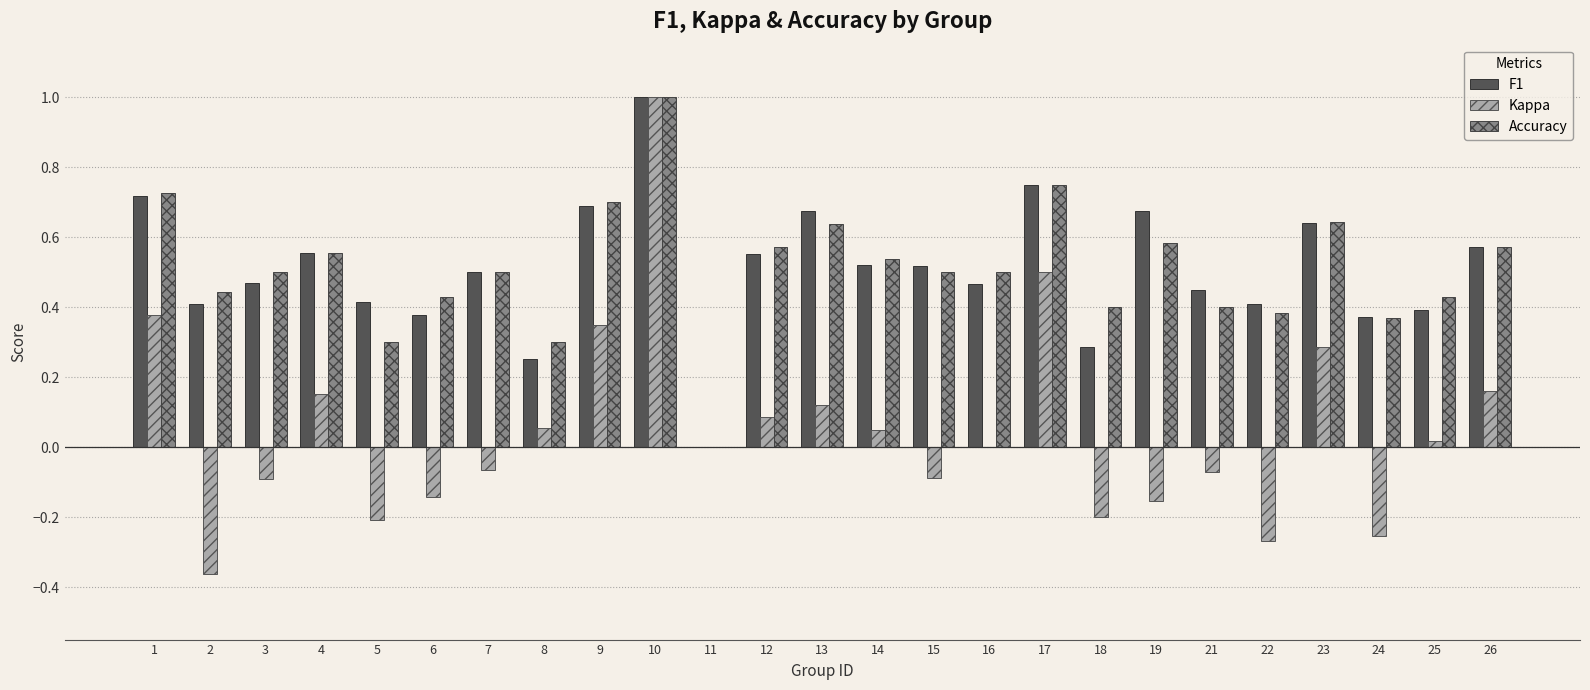

Which category has the highest value in the F1 series?

10